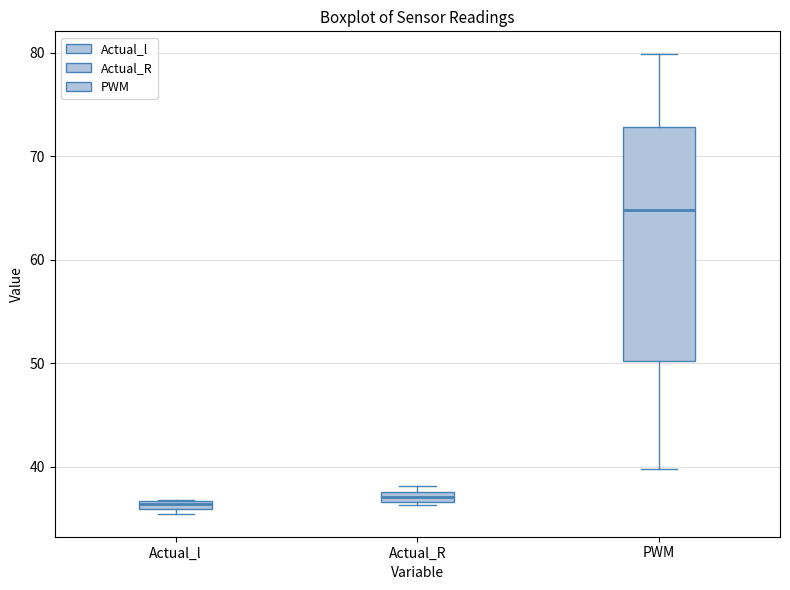

Where is the lower edge of the box for PWM on the y-axis? The values are not printed on the chart, so give them approximately, as read against the axis.

50